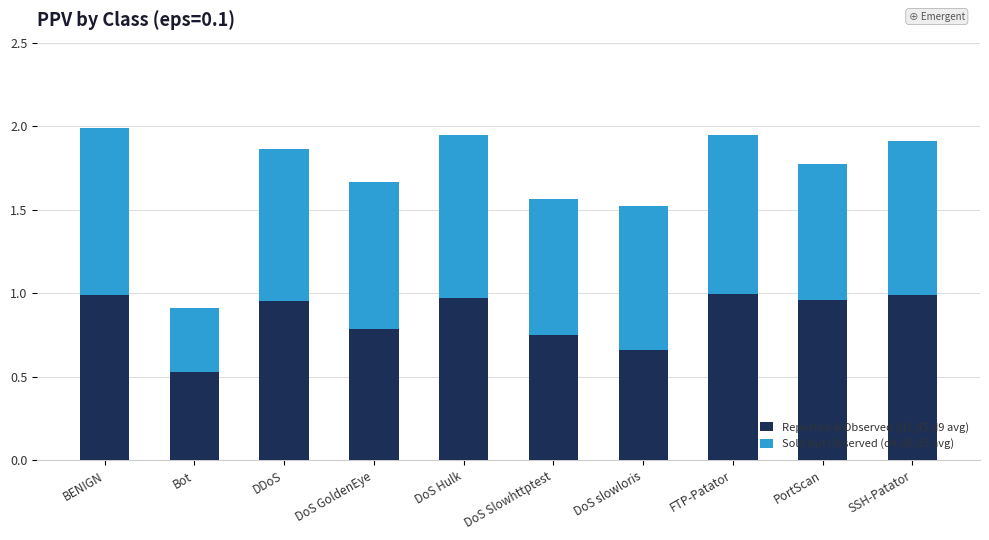

Is it true that Reported & Observed (d1,d5,d9 avg) equals 0.8 at DoS Slowhttptest?

True